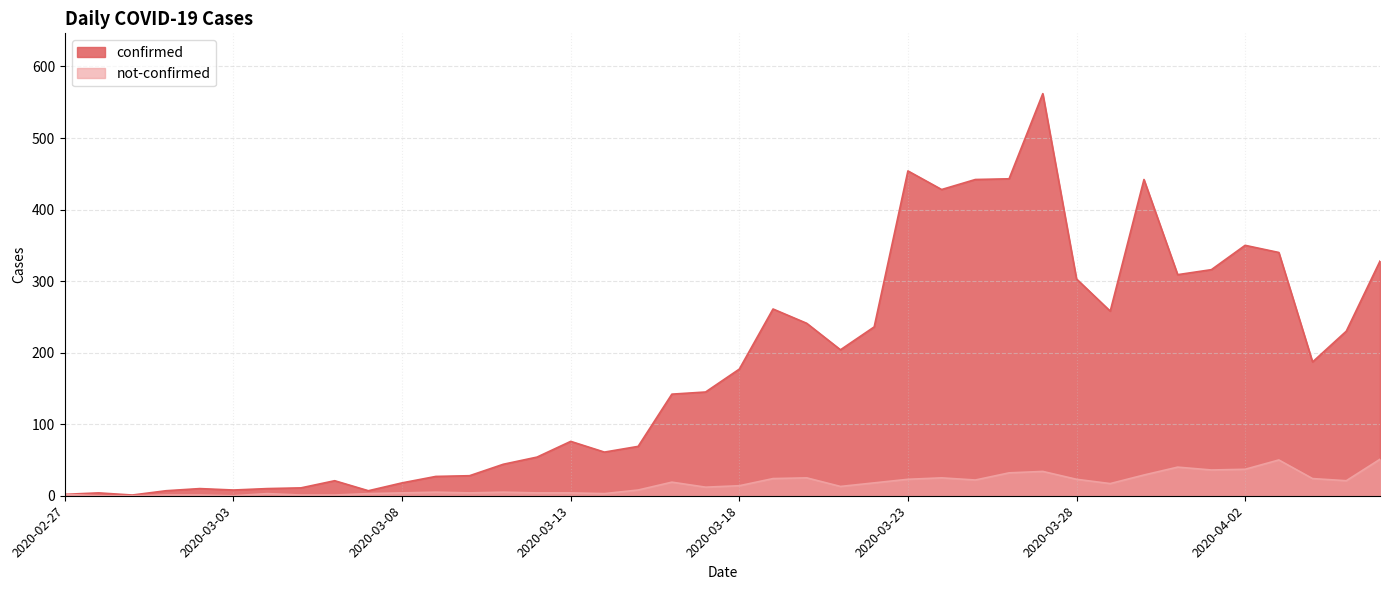

What is the difference between the confirmed values at 2020-02-28 and 2020-03-20?

237